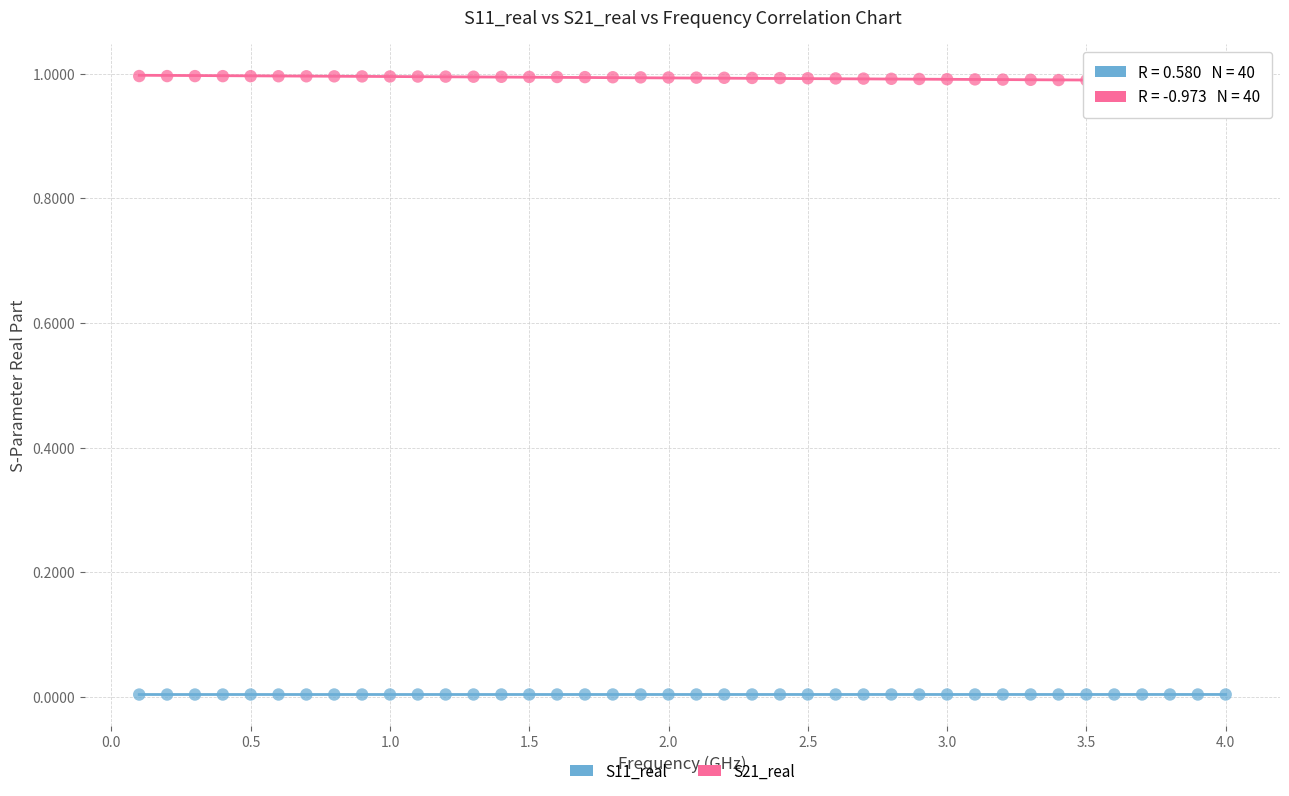

Across all data points, what is the range of X values (max minus min)?

3.9